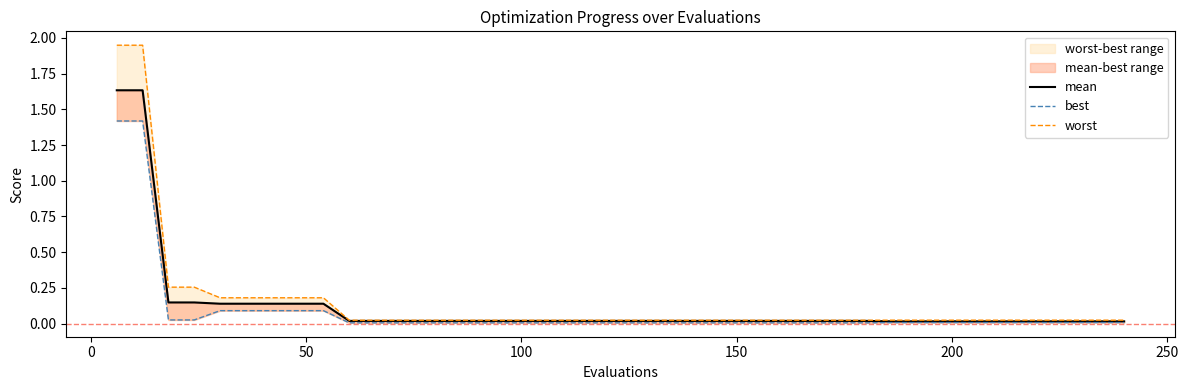

What is the total value across all series at 0?

5.0